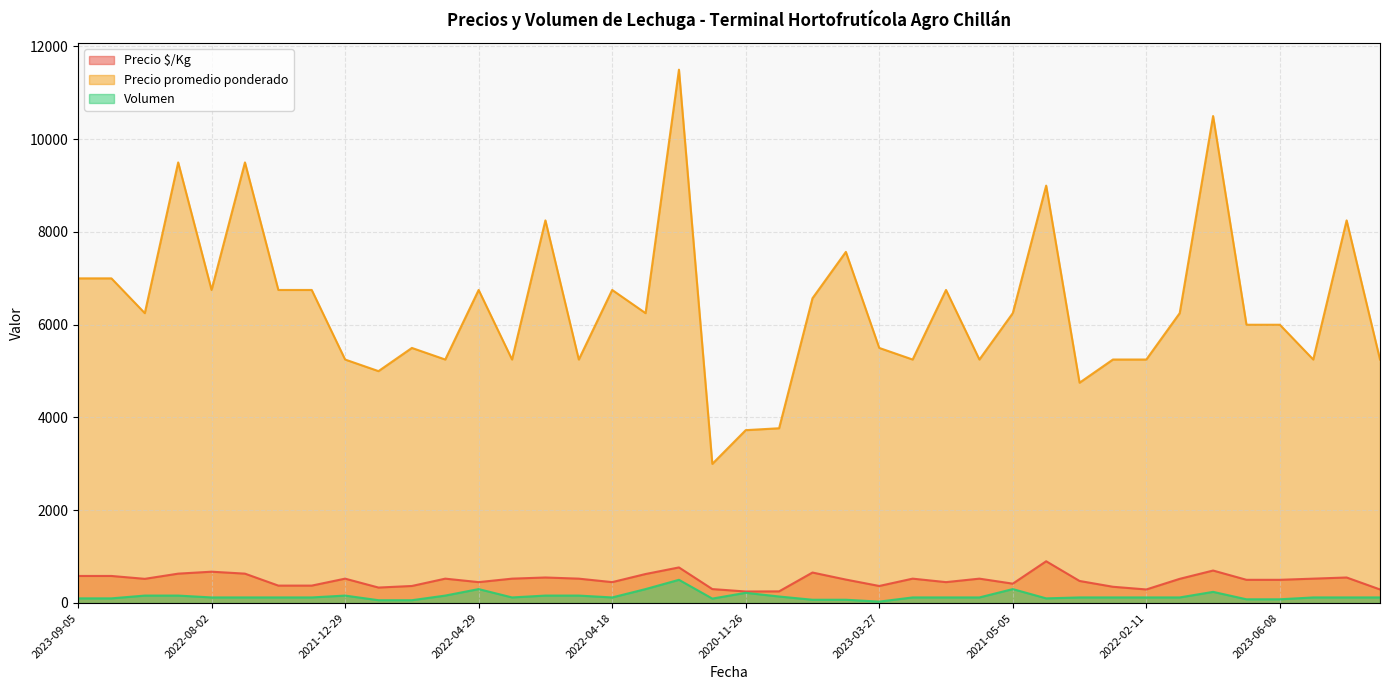

Reading left to right, extract all data points from this chart.

Precio $/Kg: 583	583	521	633	675	633	375	375	525	333	367	525	450	525	550	525	450	625	767	300	248	251	657	505	367	525	450	525	417	900	475	350	292	521	700	500	500	525	550	292
Precio promedio ponderado: 7000	7000	6250	9500	6750	9500	6750	6750	5250	5000	5500	5250	6750	5250	8250	5250	6750	6250	11500	3000	3727	3768	6571	7571	5500	5250	6750	5250	6250	9000	4750	5250	5250	6250	10500	6000	6000	5250	8250	5250
Volumen: 100	100	160	160	120	120	120	120	160	60	60	160	300	120	160	160	120	300	500	95	220	140	70	70	30	120	120	120	300	100	120	120	120	120	240	80	80	120	120	120